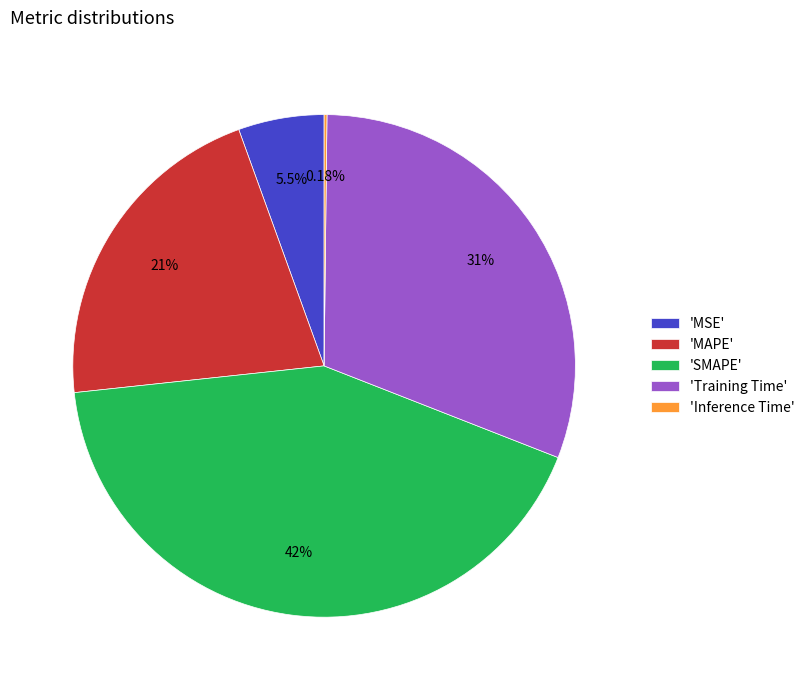

Which slice is the largest?

'SMAPE'